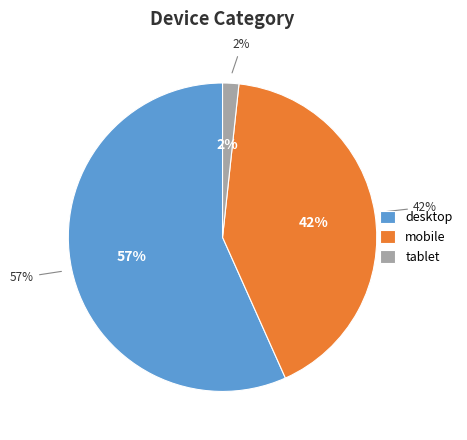

Is it true that desktop is 47% of the pie?

False